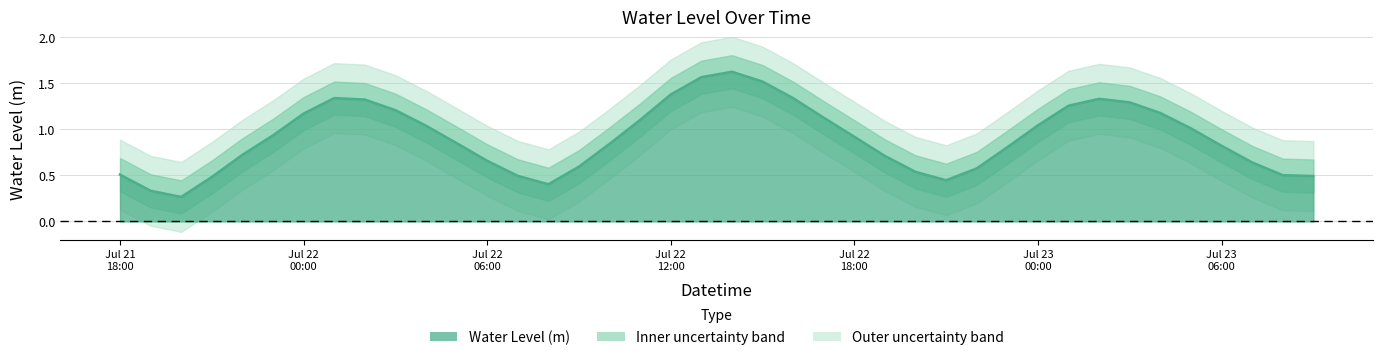

What is the difference between the maximum and minimum values?

1.4